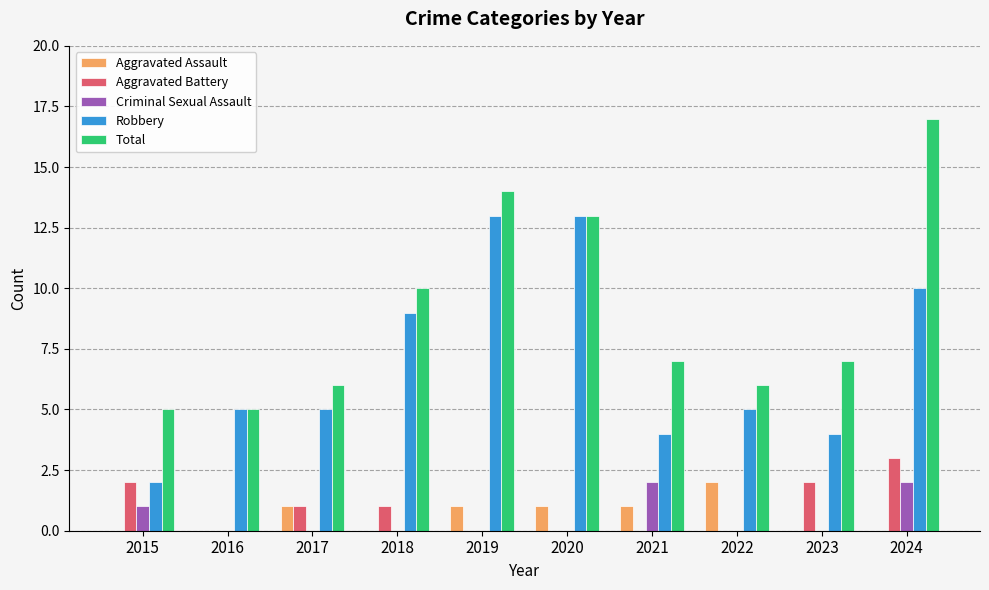

Where is Total nearest to the value 11?

2018